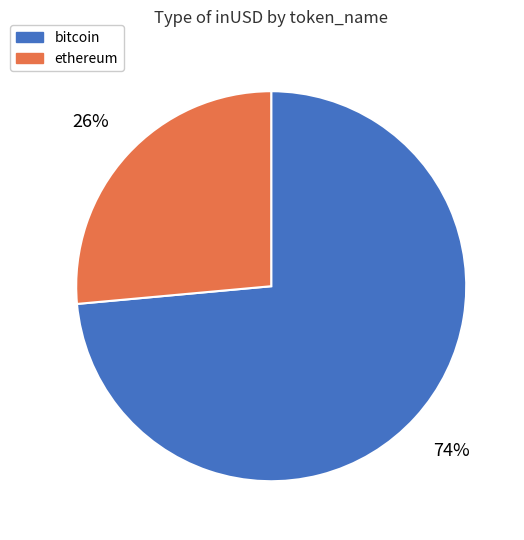

To the nearest percent, what percentage of the pie is ethereum?

26%